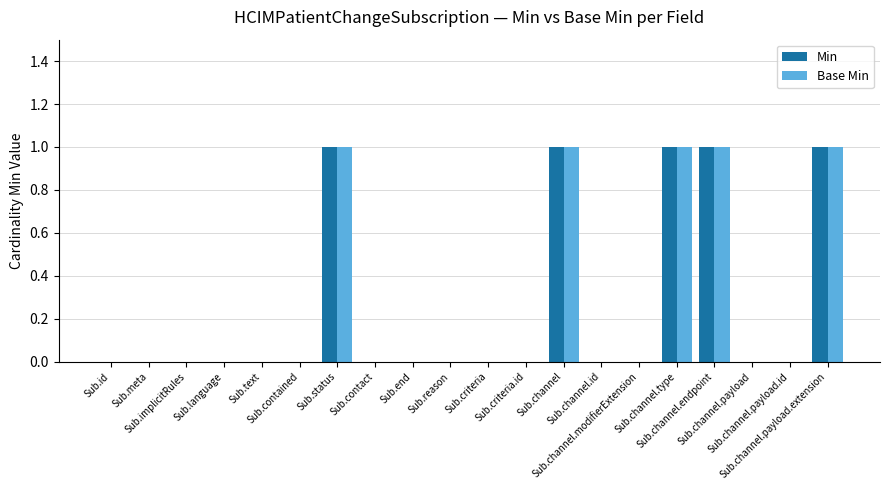

What is the sum of all Base Min values?

5